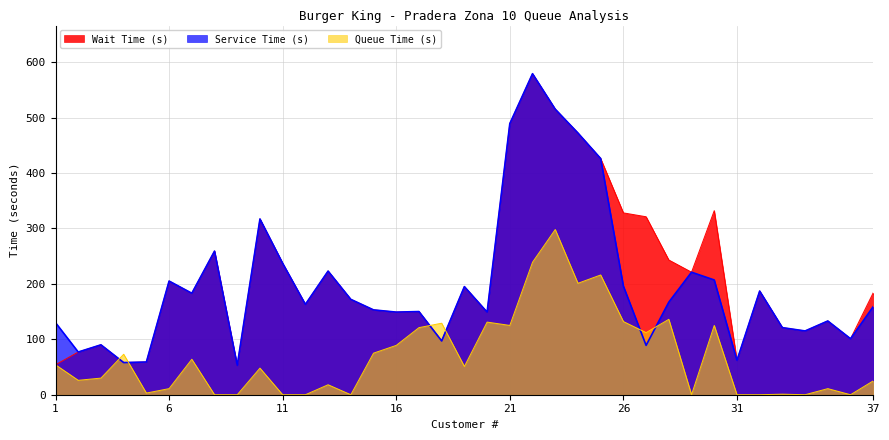

How many times do Queue Time (s) and Wait Time (s) cross each other?

4